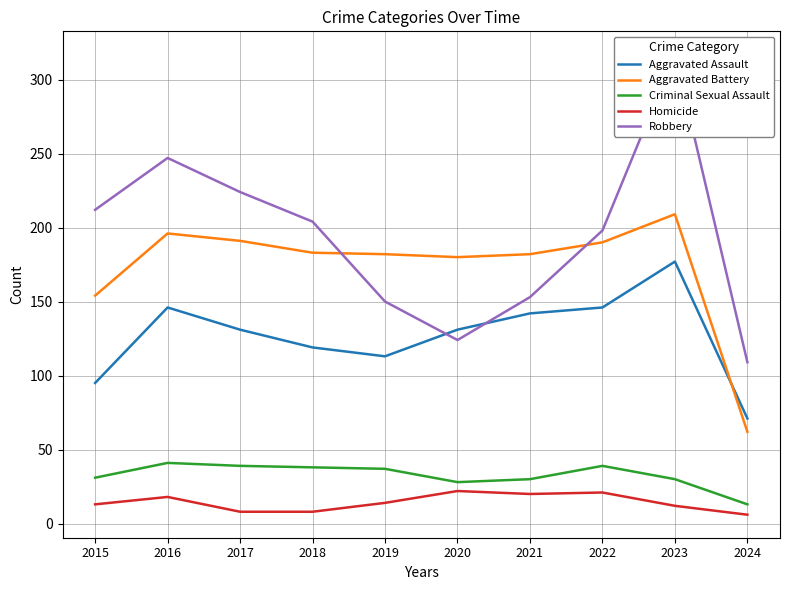

What is the sum of the Robbery values at 2022 and 2024?

307